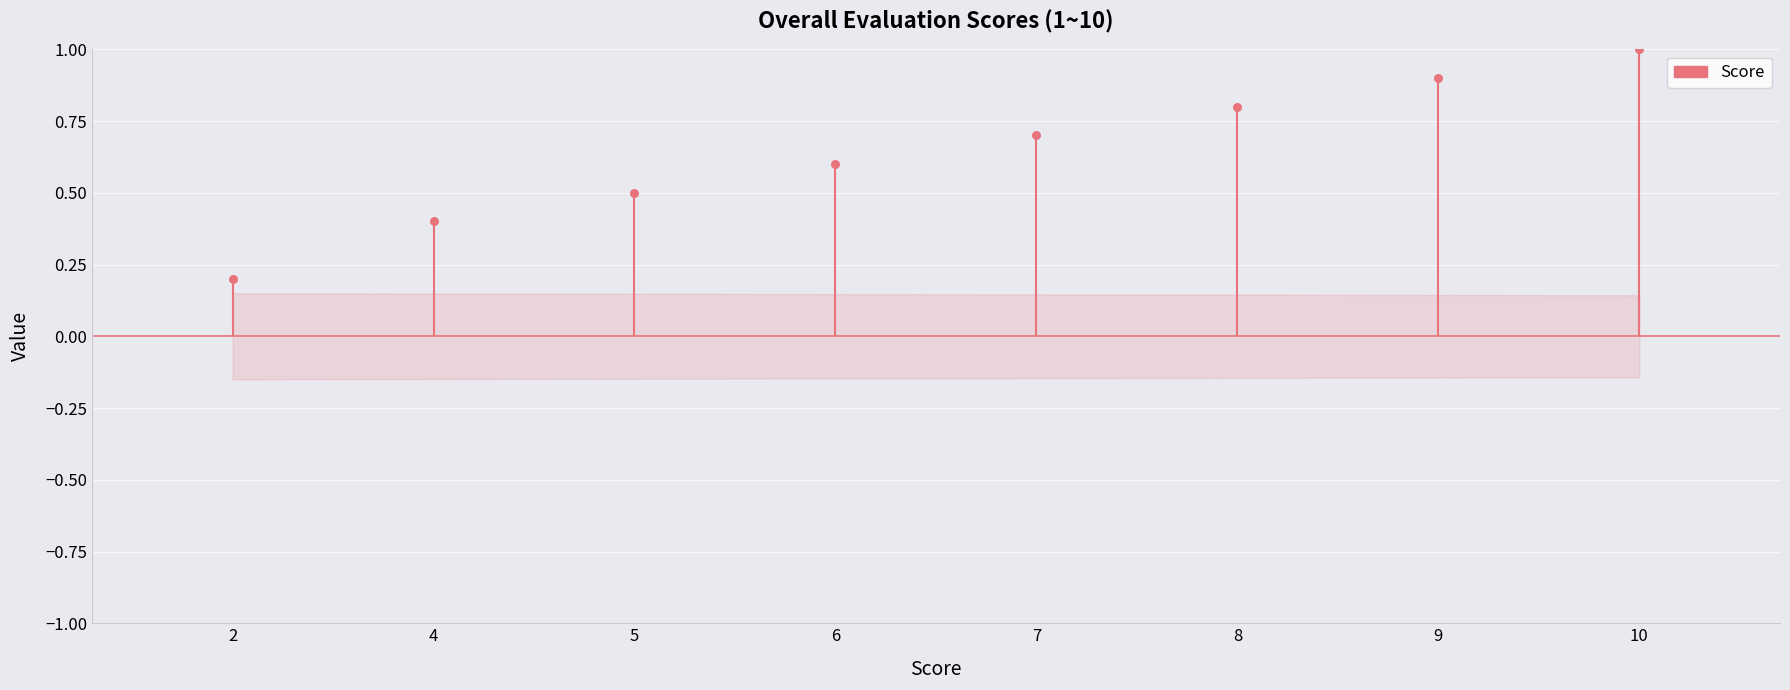

What is the change in value from 2 to 6?

+0.4